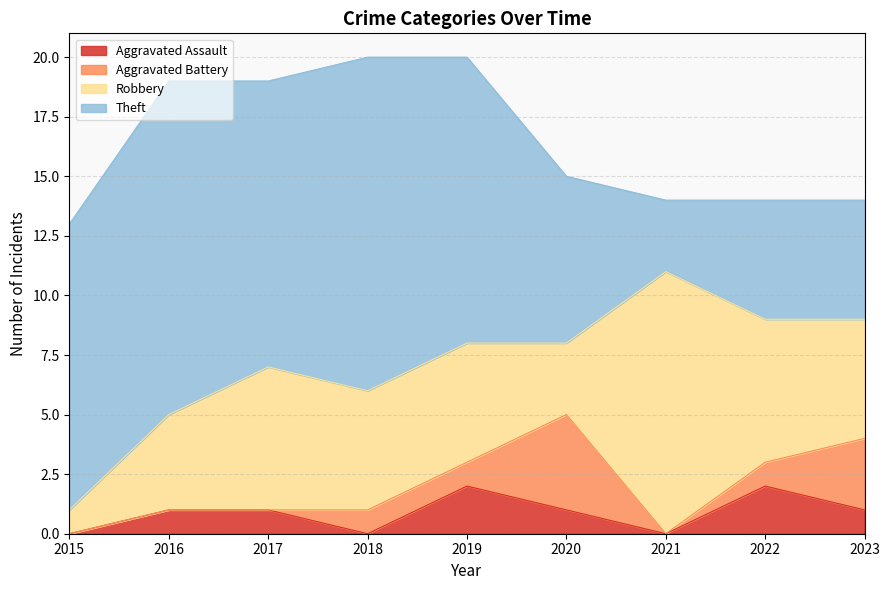

The Aggravated Battery series shows 0 at 2019. True or false?

False